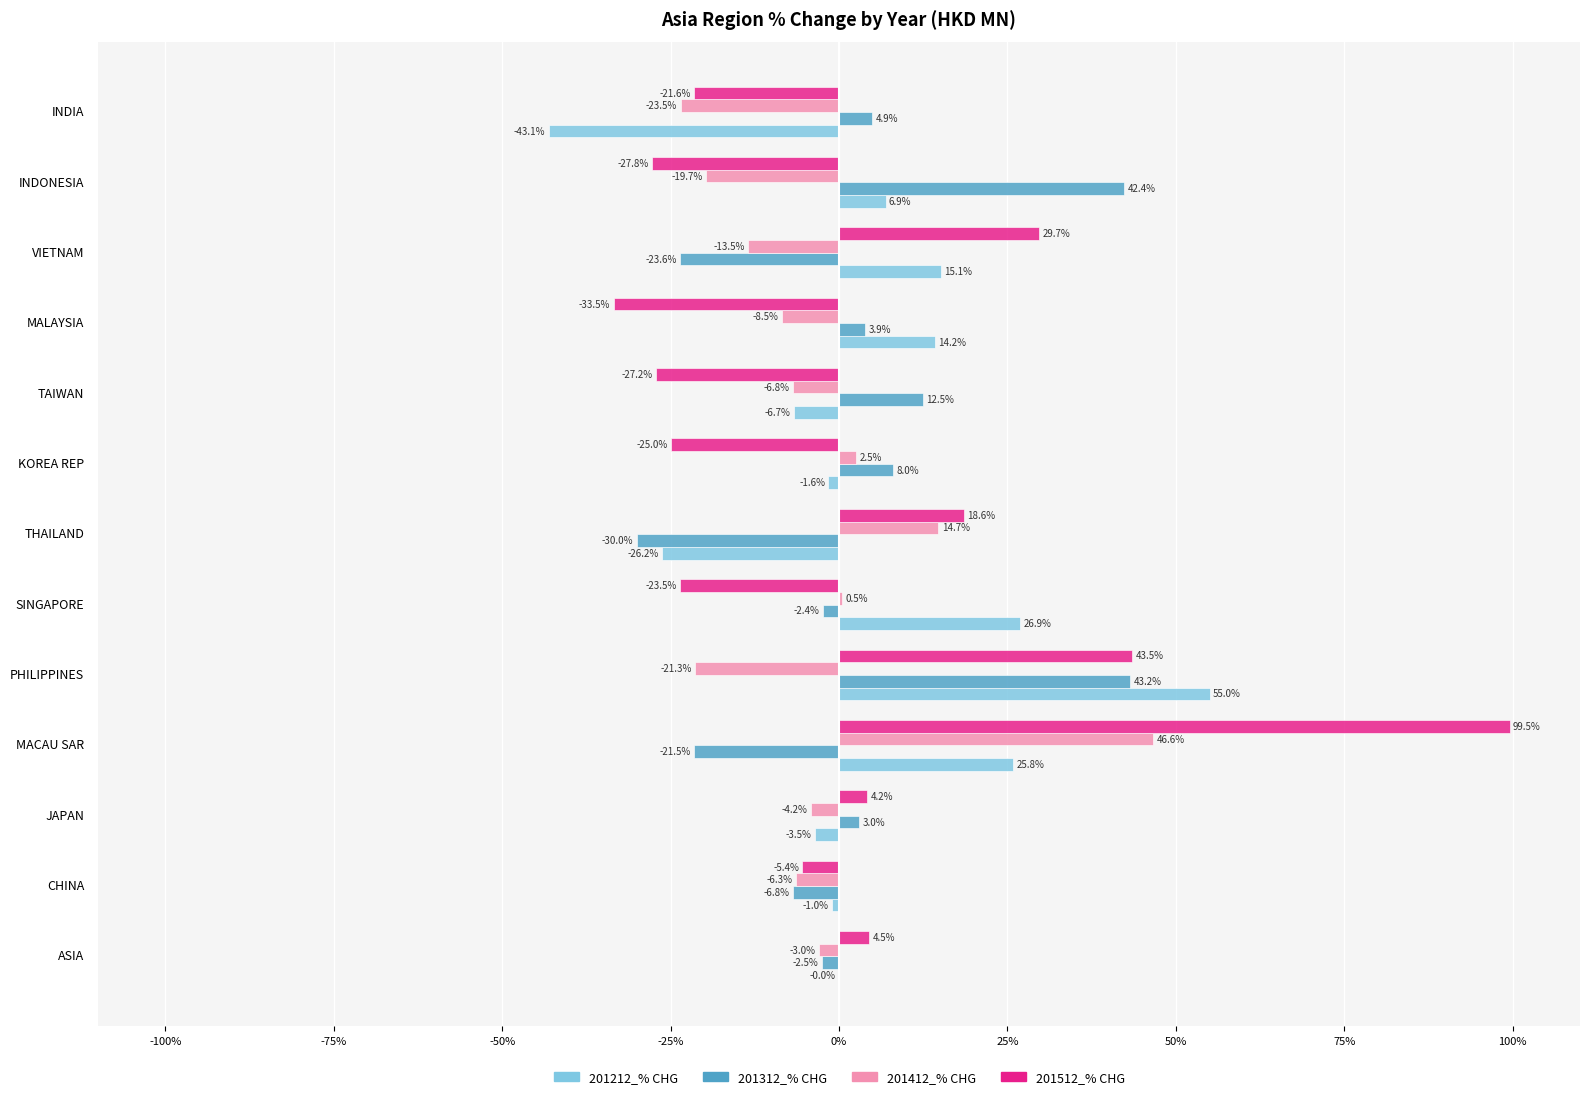

Between CHINA and JAPAN, which series saw the biggest shift?

201312_% CHG